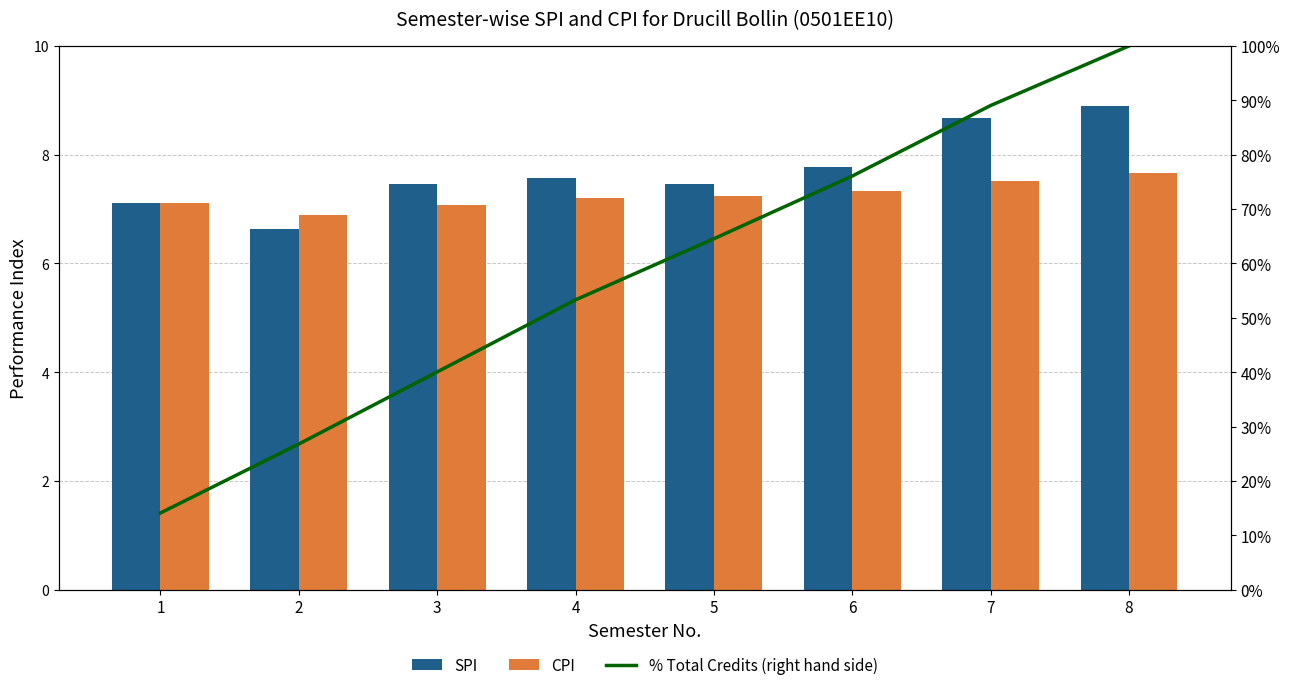

Is the value of CPI at 6 greater than the value of SPI at 8?

No